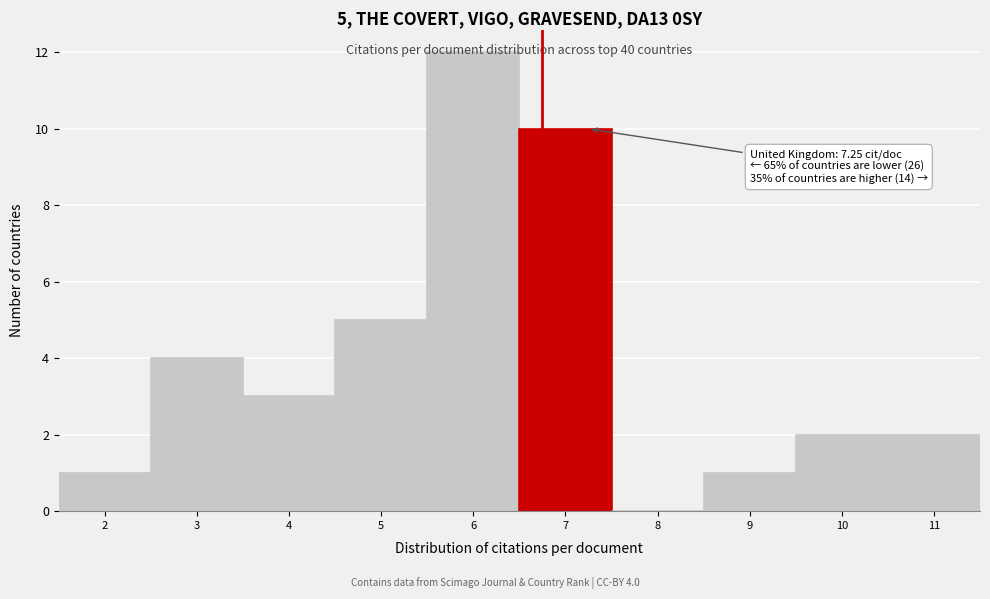

What is the change in value from 2 to 7?

+9